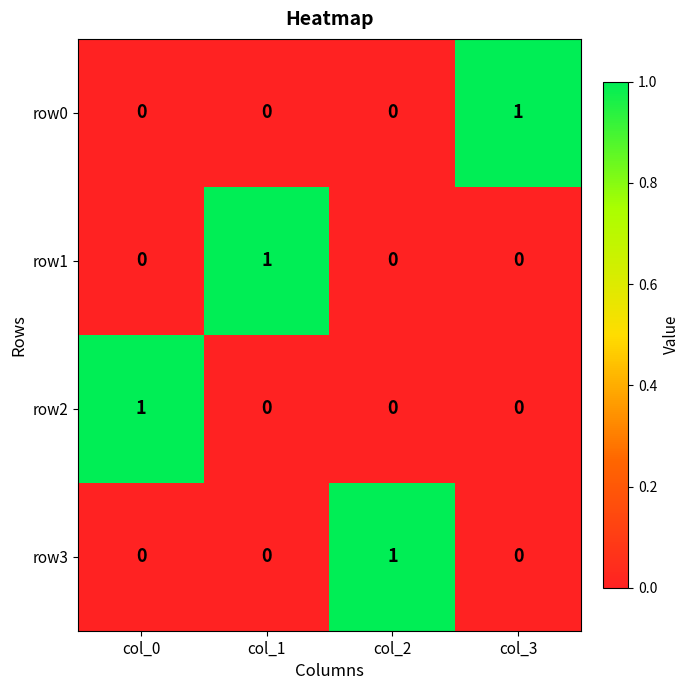

At how many categories does at least one series exceed 0?

4